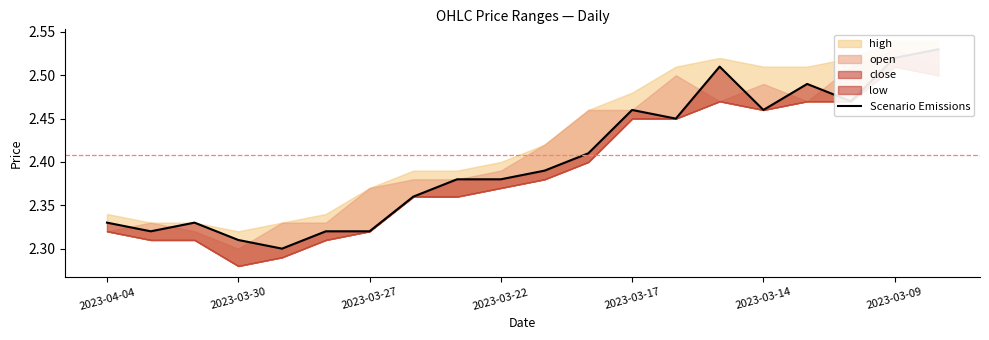

Reading left to right, extract all data points from this chart.

2.3	2.3	2.3	2.3	2.3	2.3	2.3	2.4	2.4	2.4	2.4	2.4	2.5	2.5	2.5	2.5	2.5	2.5	2.5	2.5